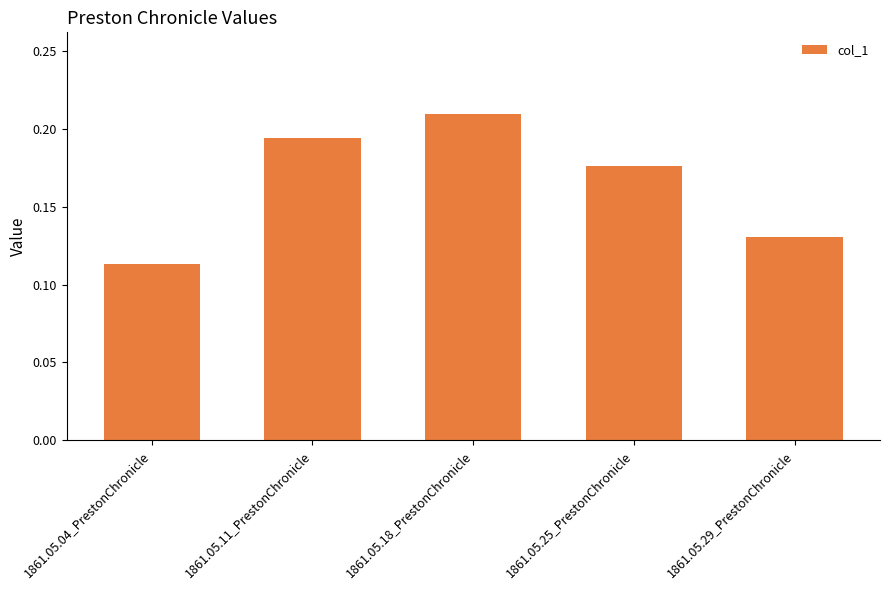

List the labels in order of value, smallest first.

1861.05.04_PrestonChronicle, 1861.05.29_PrestonChronicle, 1861.05.25_PrestonChronicle, 1861.05.11_PrestonChronicle, 1861.05.18_PrestonChronicle